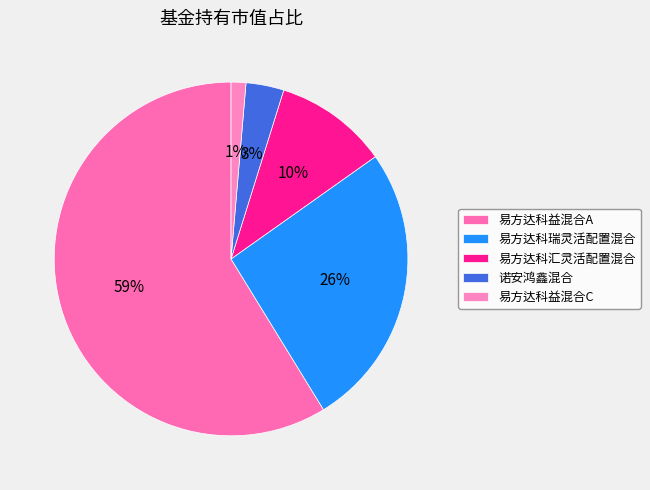

What percentage is the 易方达科益混合C slice, to the nearest percent?

1%